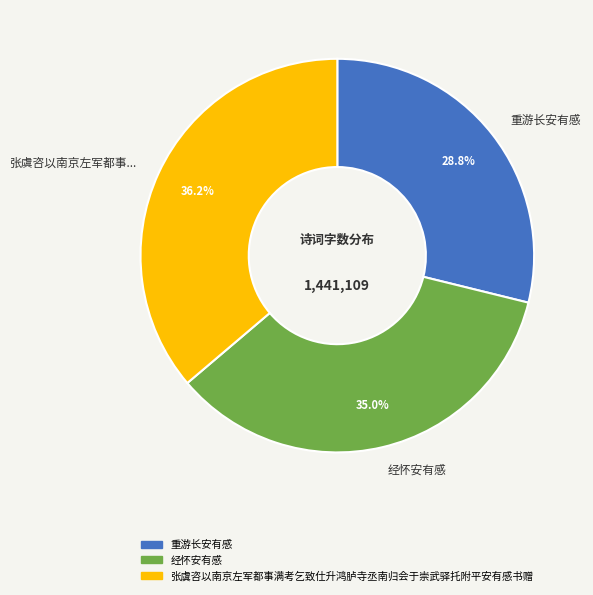

Combined, do 经怀安有感 and 重游长安有感 account for over 50%?

Yes